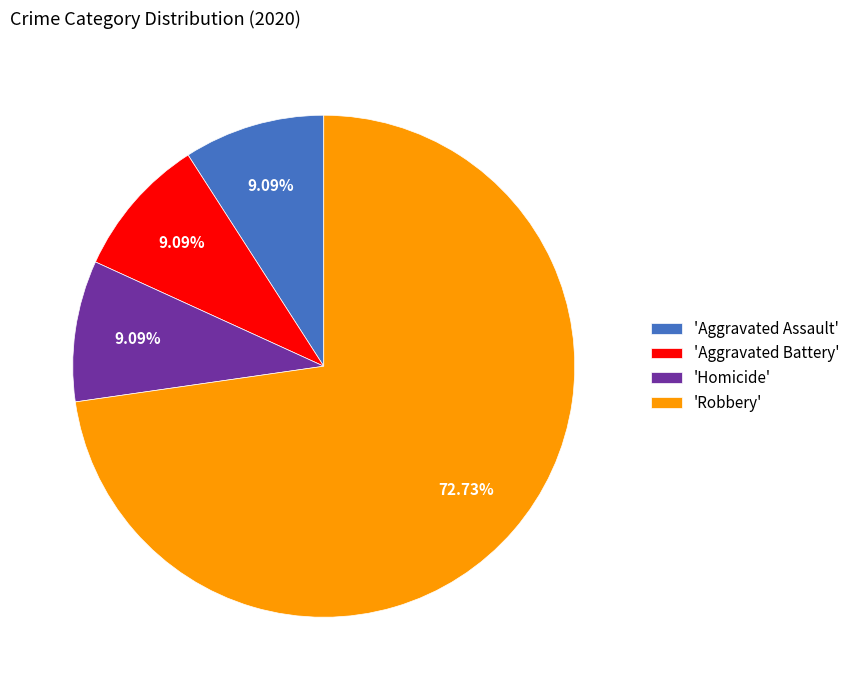

What is the ratio of the value at 'Robbery' to the value at 'Homicide'?

8.0